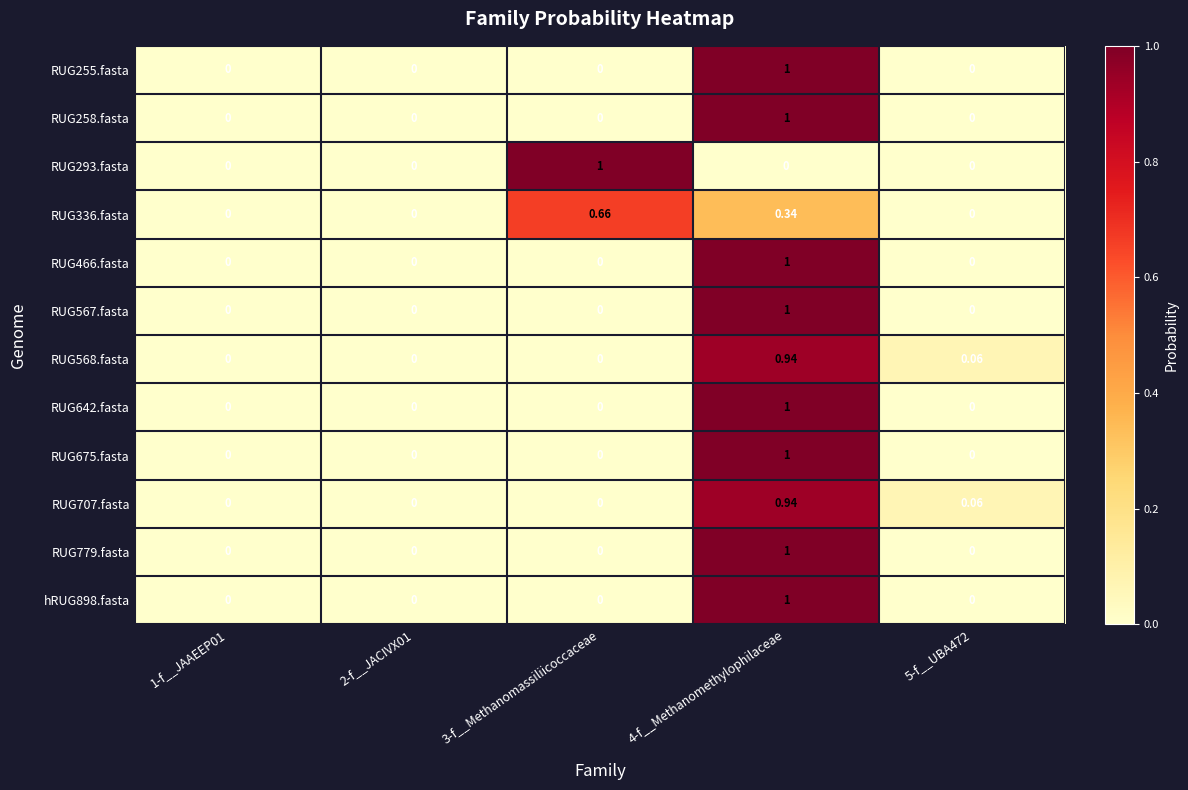

Is the value of RUG293.fasta at 1-f__JAAEEP01 greater than the value of RUG568.fasta at 5-f__UBA472?

No